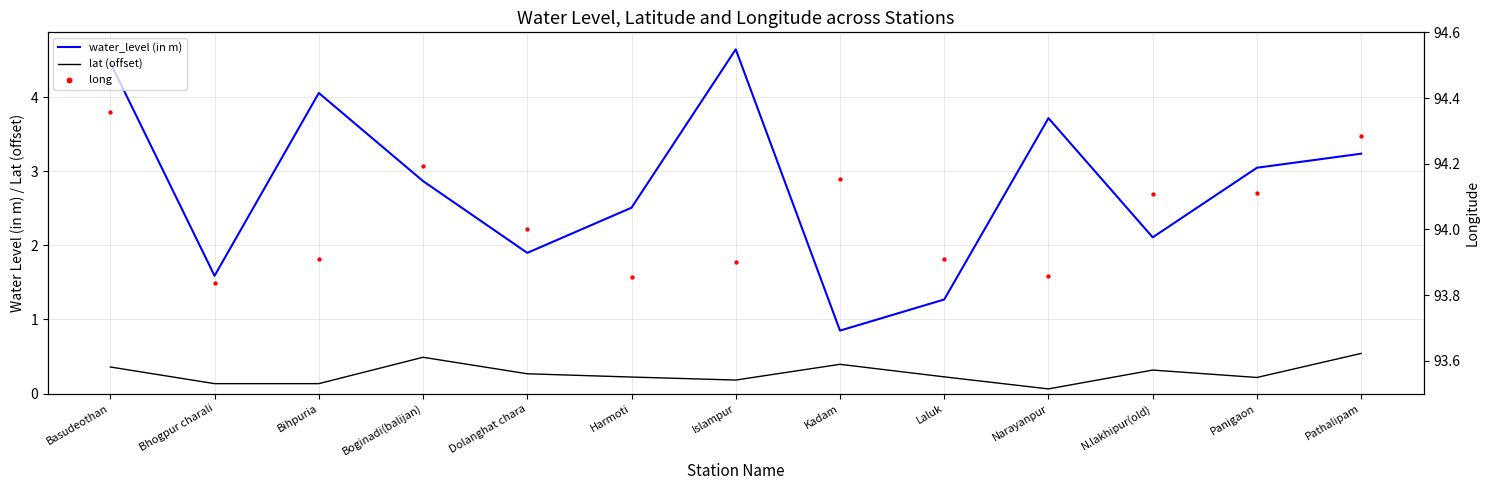

Which series contains the highest Y value?

long